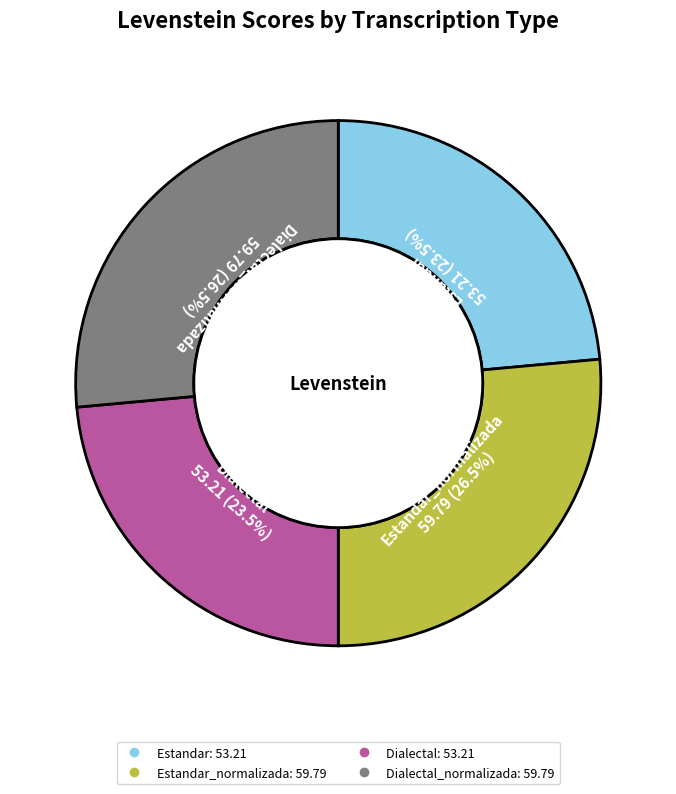

To the nearest percent, what is the difference between the largest and smallest slice percentages?

3%